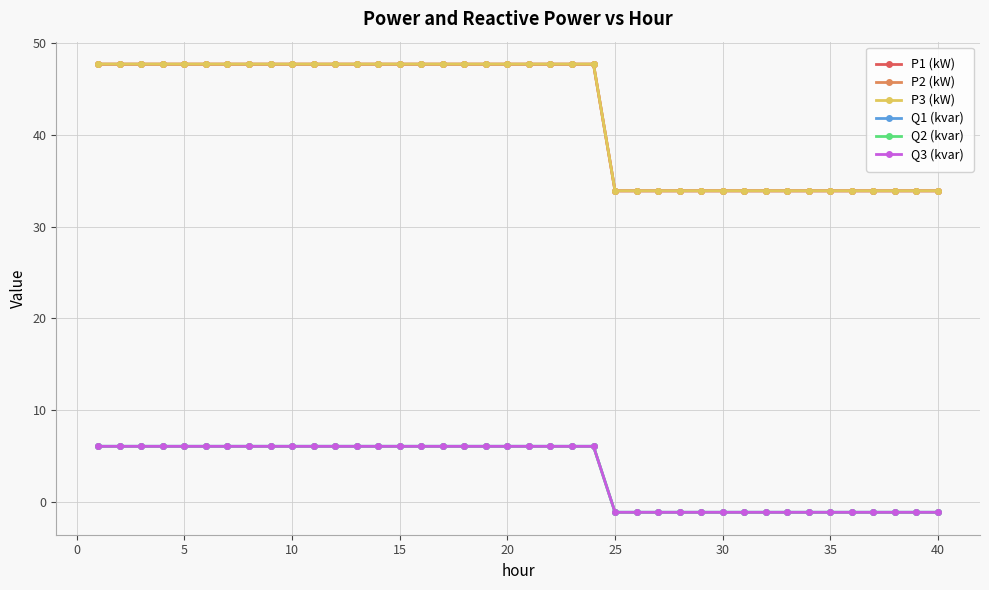

Does the chart display data point markers on the line(s)?

Yes